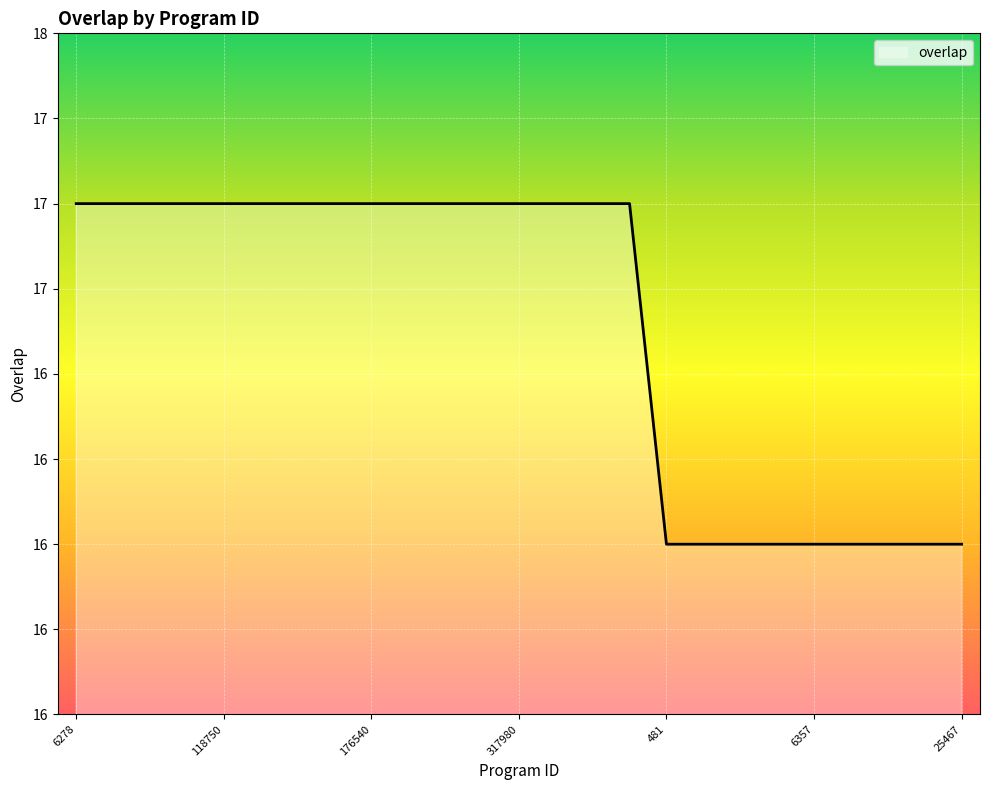

Does the chart display data point markers on the line(s)?

No